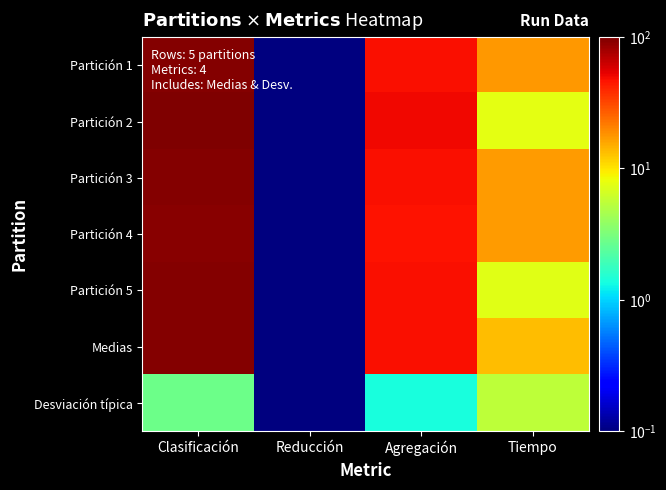

How many series are shown in this chart?

7